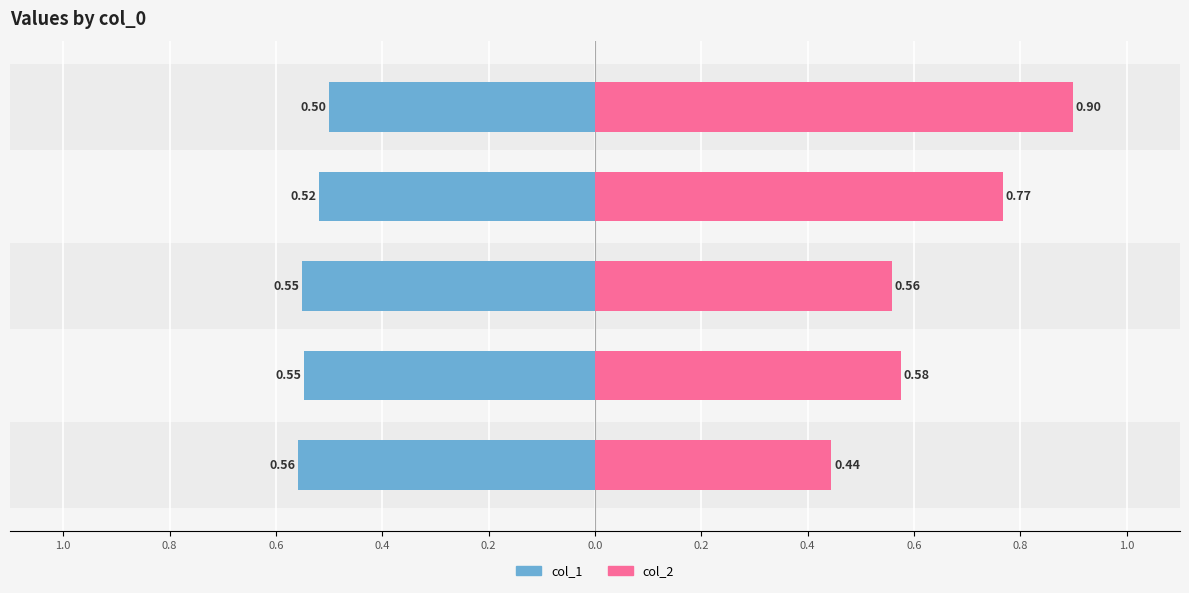

What position from the left is 0.8?

2